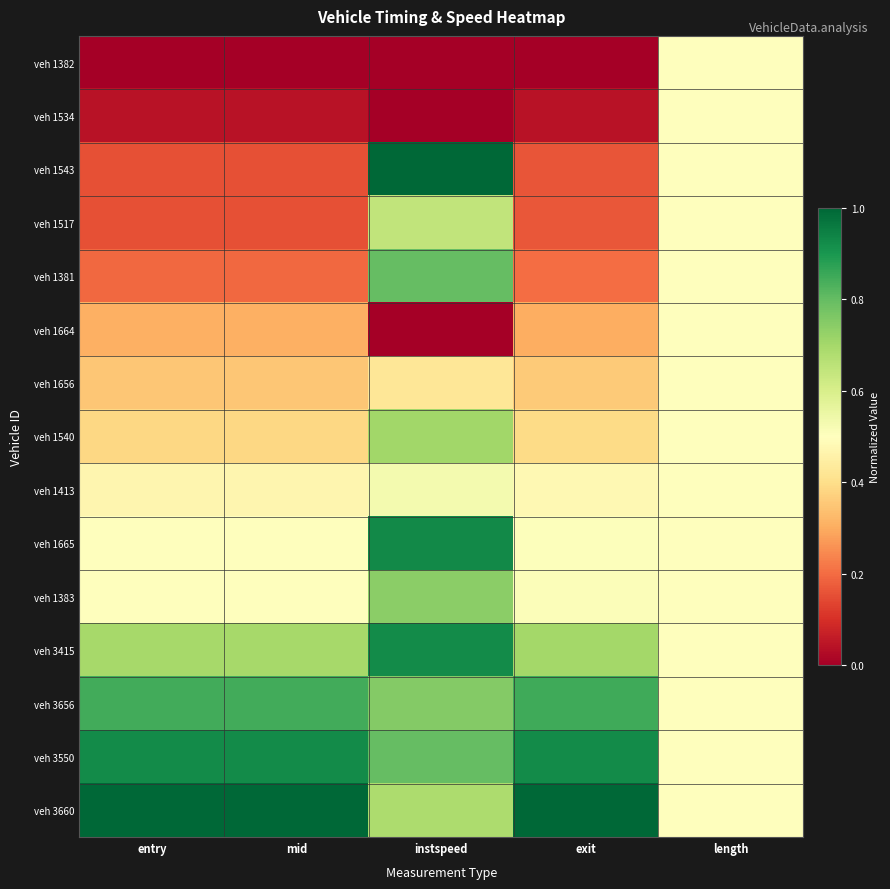

Which category has the highest value across all series?

instspeed